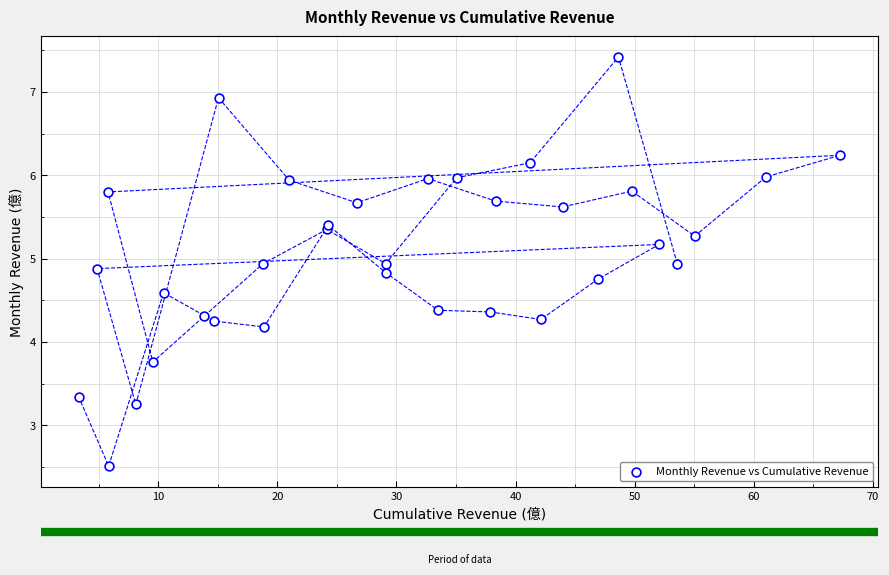

What Y value in the scatter plot is closest to 4?

4.2